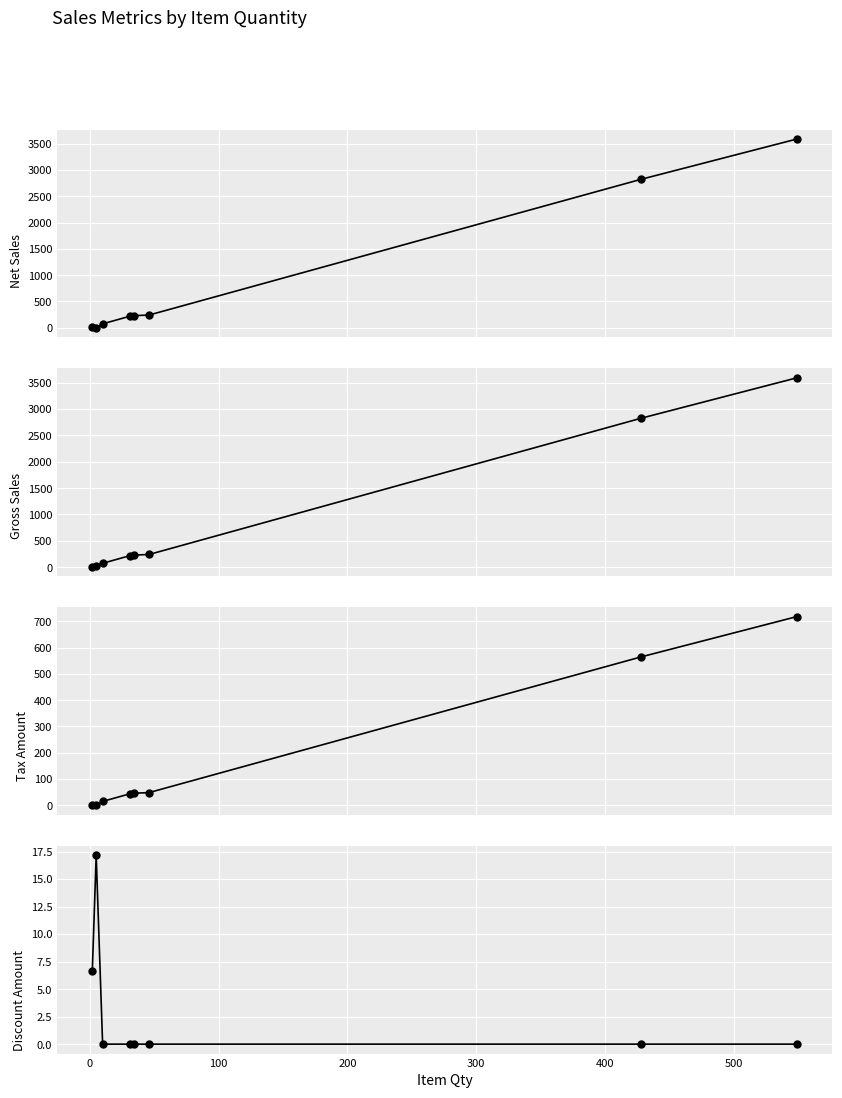

How many series are shown in this chart?

4